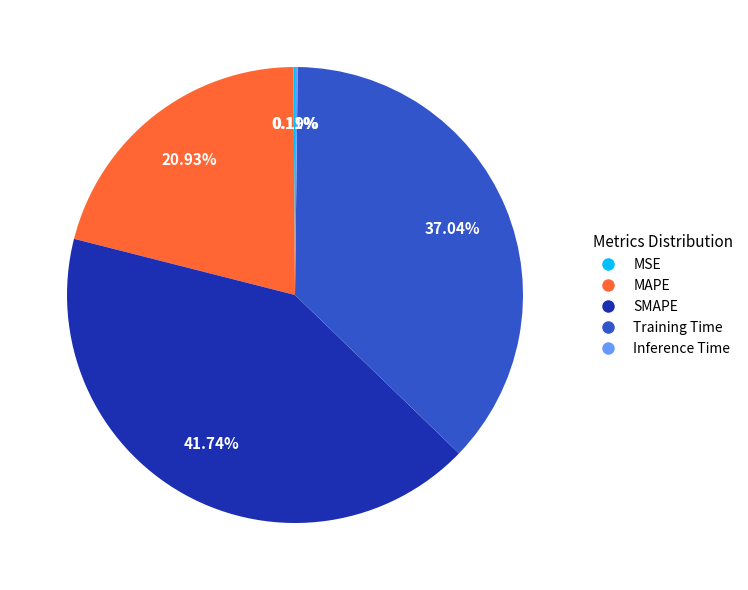

Which category has the biggest portion of the pie?

SMAPE